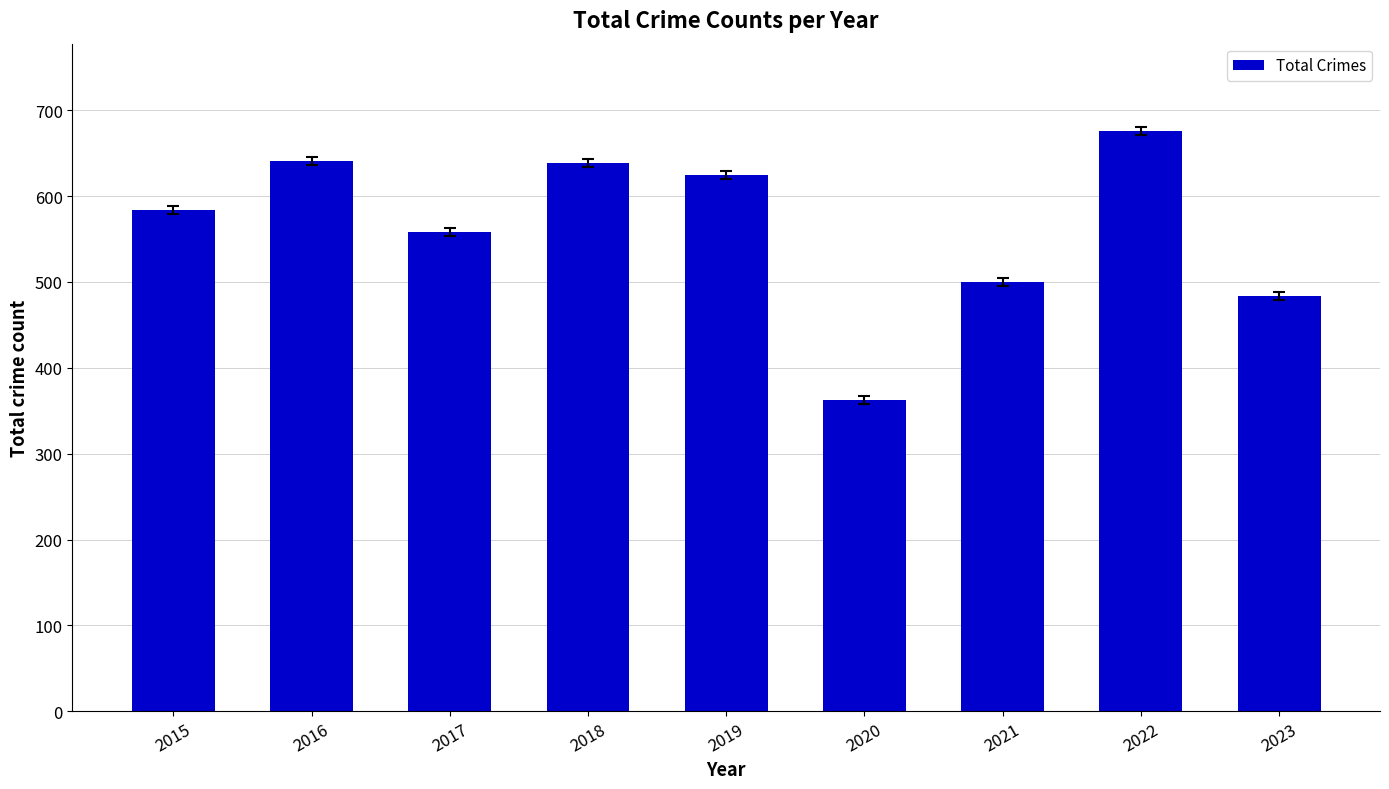

What is the greatest value displayed?

676